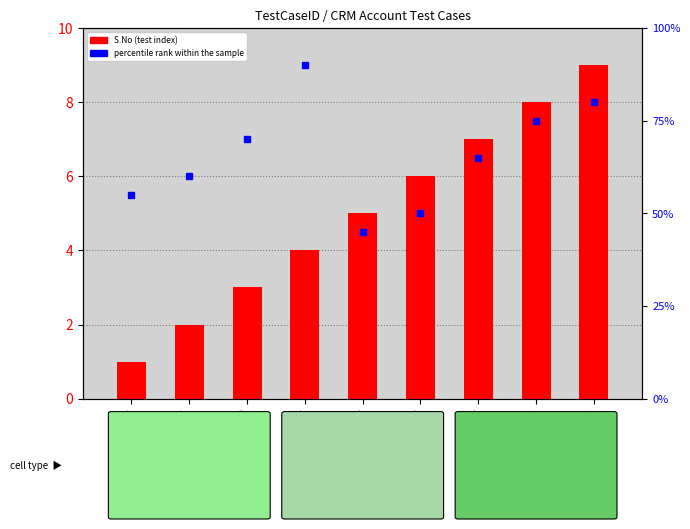

Which category has the highest value across all series?

TFS_10621